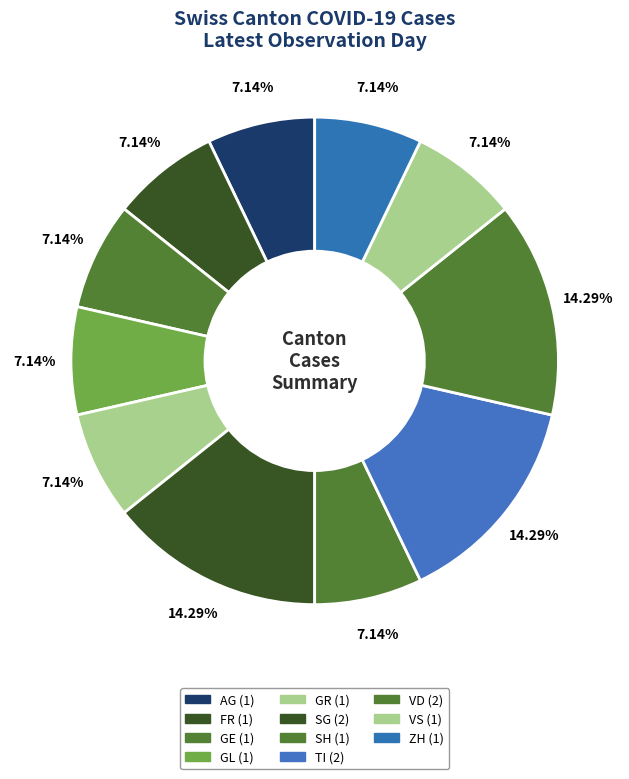

How many slices are in this pie chart?

11